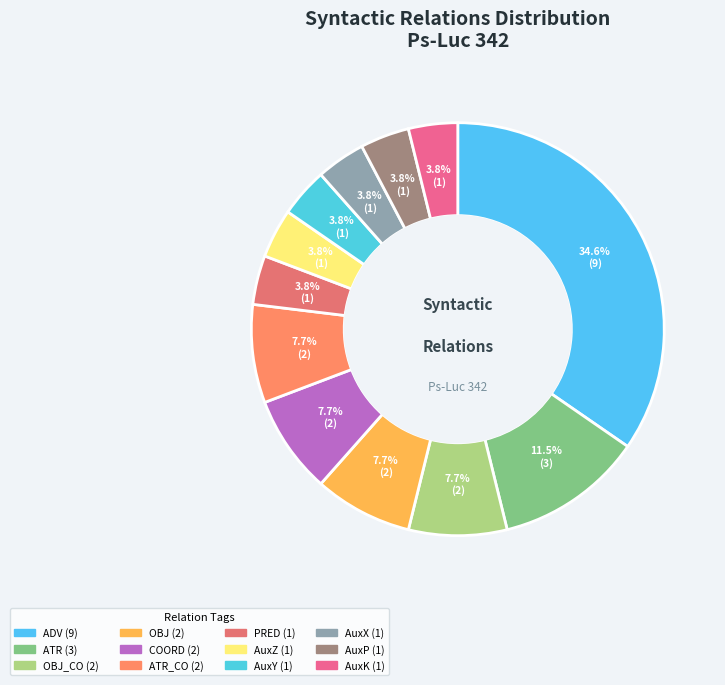

Which slice is the largest?

ADV